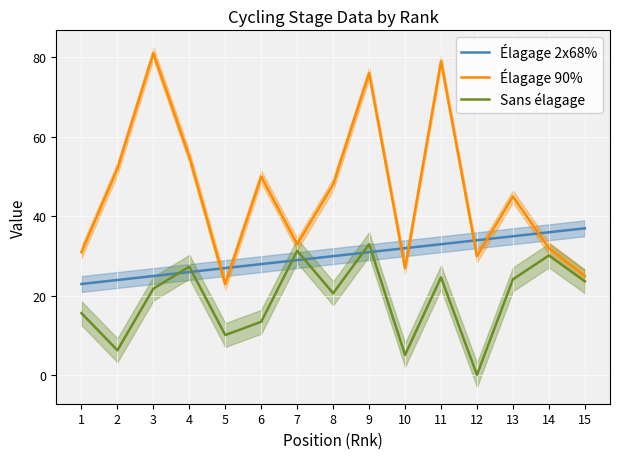

What is the value of the Élagage 90% point at the 7th from the left?

33.0